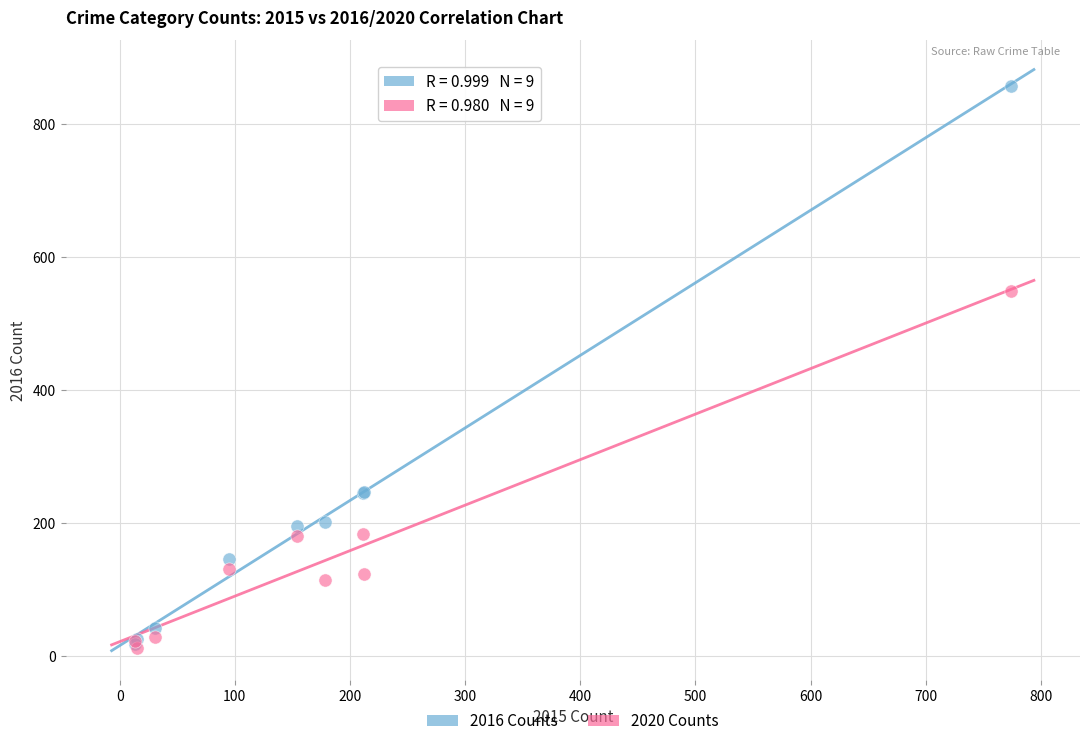

In the 2016 Counts series, what Y value is closest to 438?

247